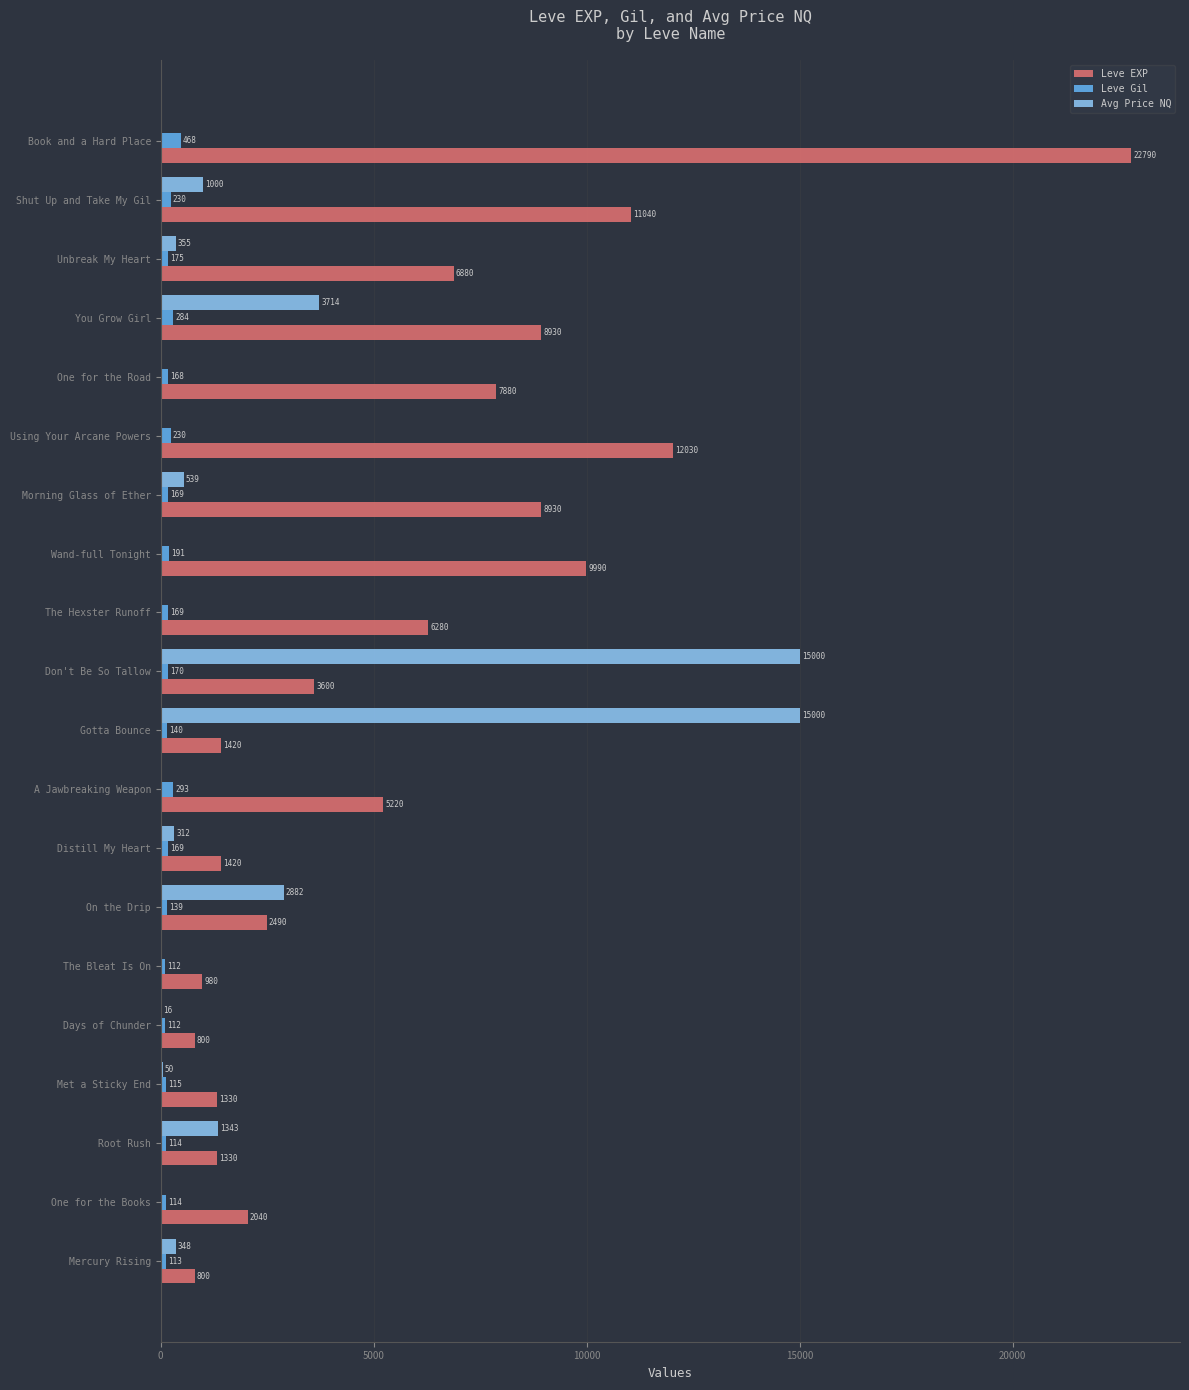

Which series has the largest total across all categories?

Leve EXP